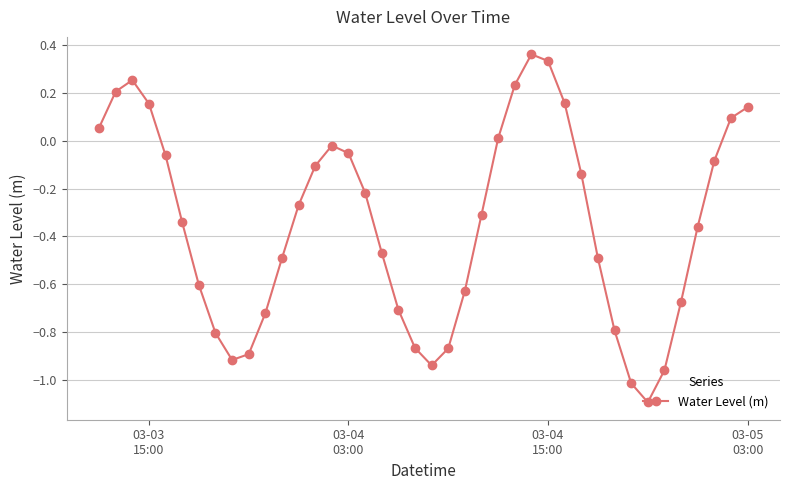

How many points are higher than both their immediate neighbors (excluding endpoints)?

3